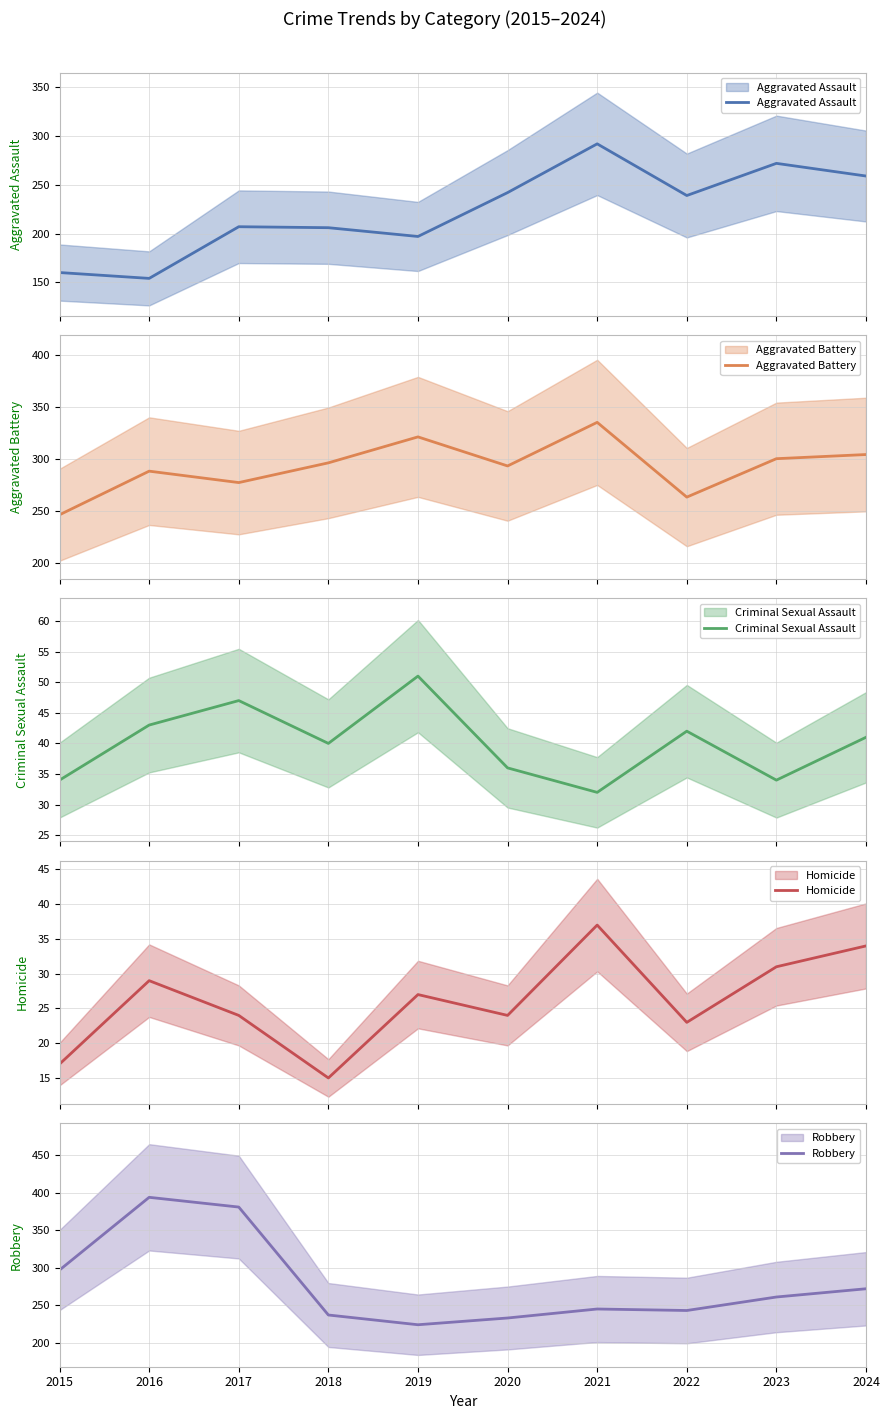

True or false: Aggravated Battery has more than 1 points higher than both neighbors.

True